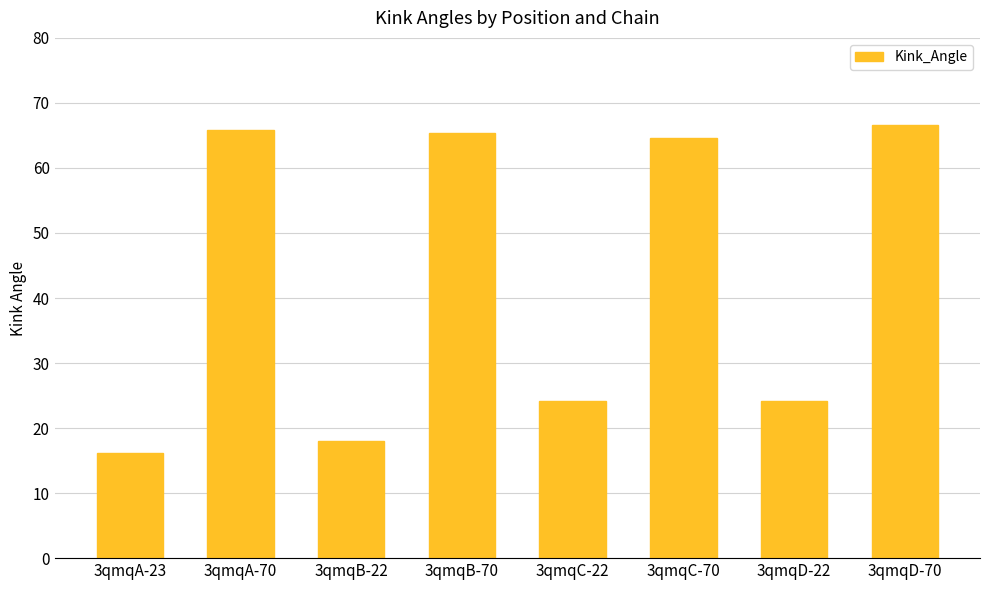

At which label does the data first exceed 64?

3qmqA-70